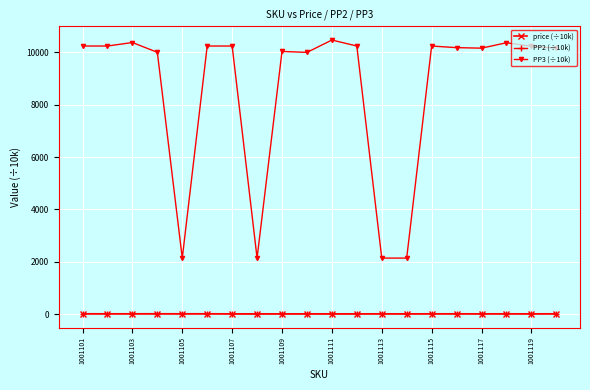

Which series has the largest total across all categories?

PP3 (÷10k)